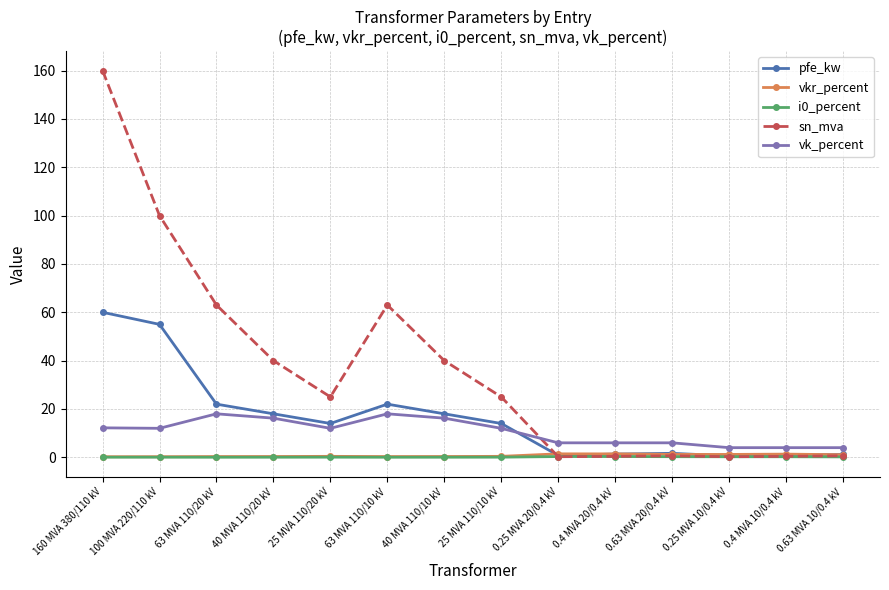

What is the maximum value shown in the chart?

160.0